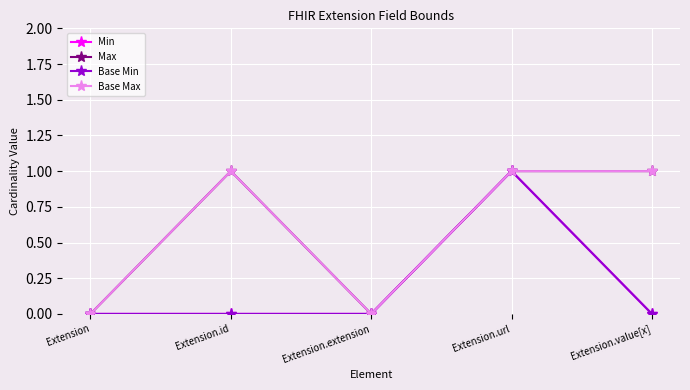

Does the chart have visible grid lines?

Yes